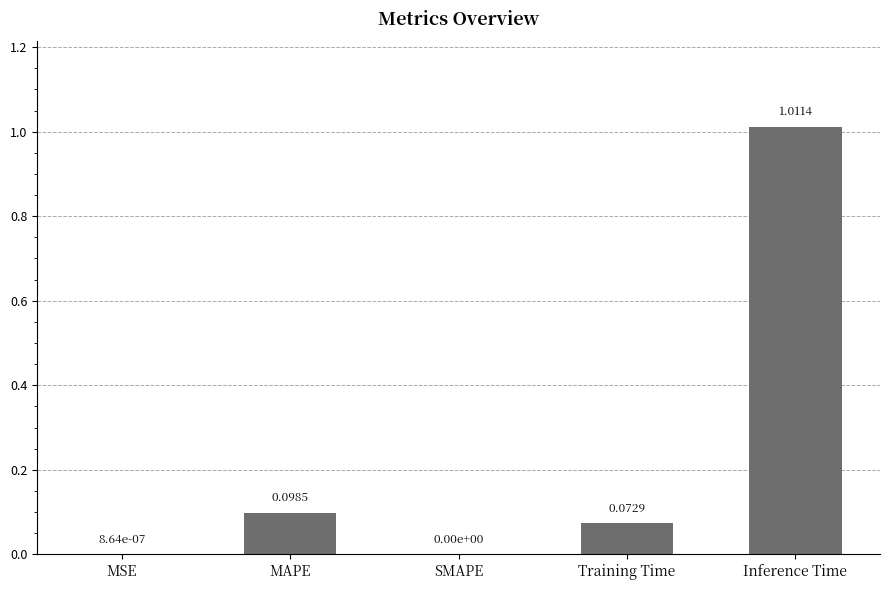

What is the difference between the values at Inference Time and Training Time?

0.9